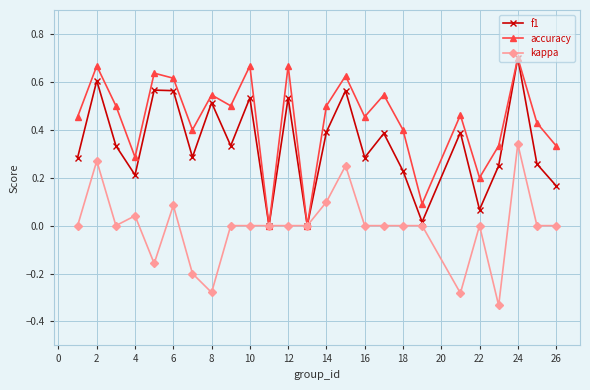

Which series has the largest total across all categories?

accuracy